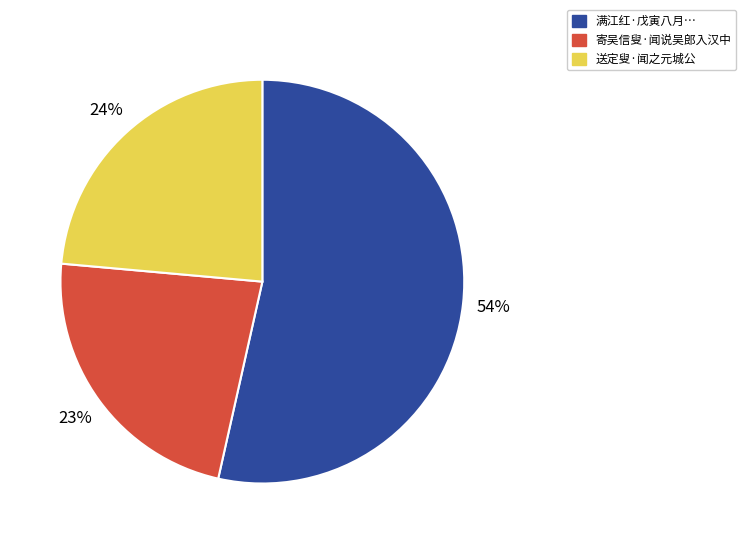

To the nearest percent, what is the average slice percentage?

33%